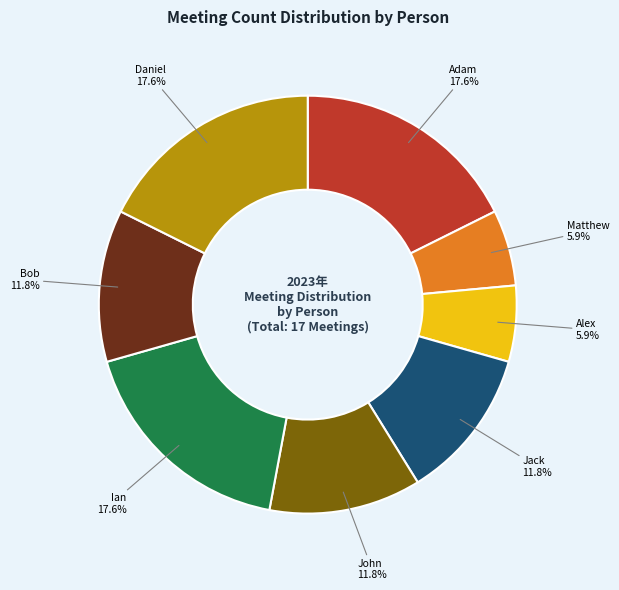

Which has a higher value, Daniel or Bob?

Daniel